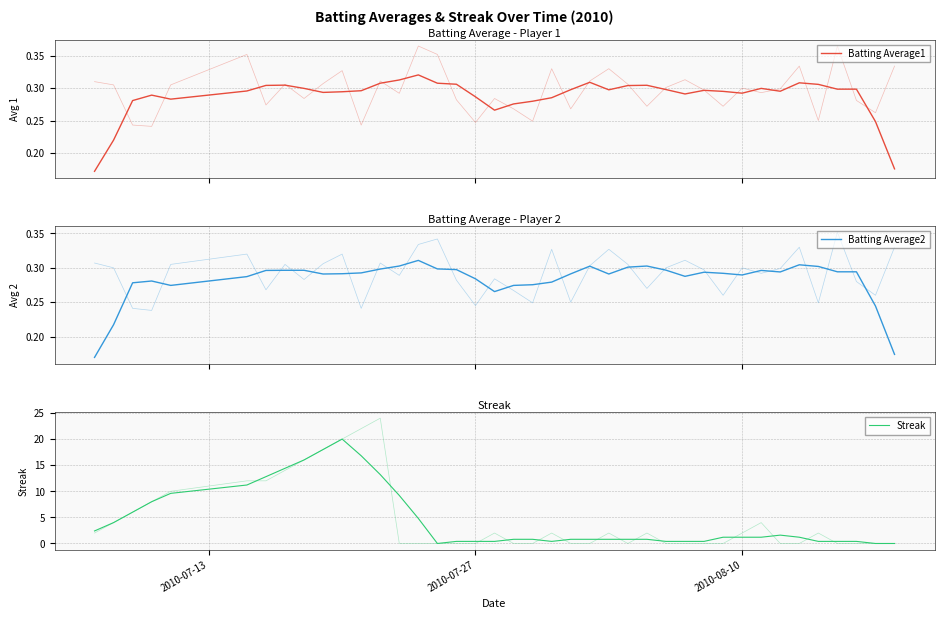

Is it true that Batting Average2 equals 0.1 at 12?

False